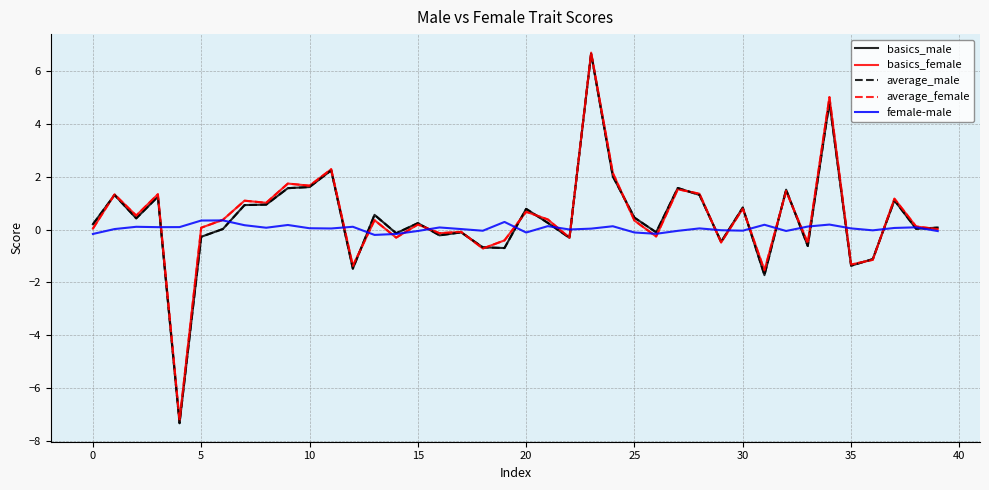

What is the smallest value displayed?

-7.3